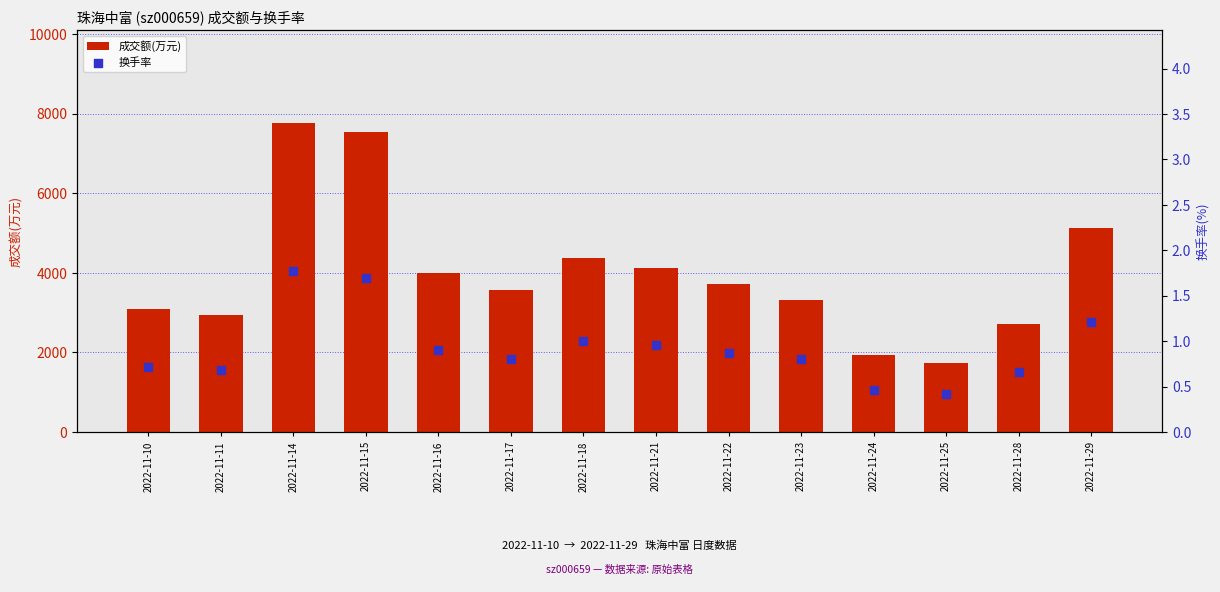

At how many categories does at least one series exceed 3912?

6